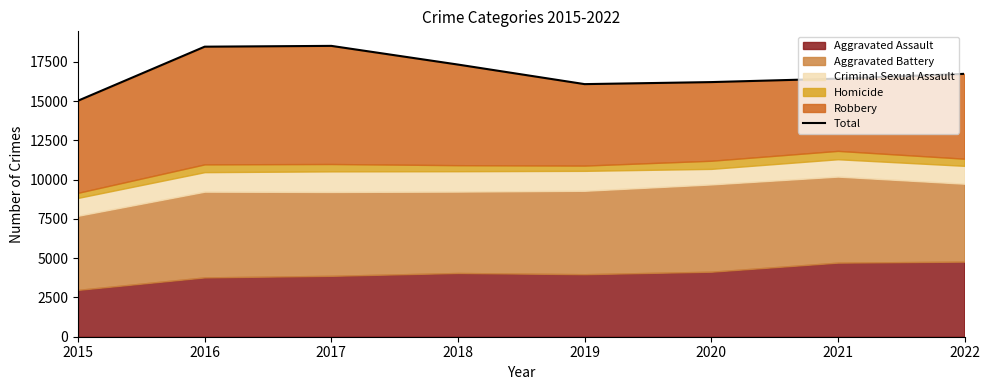

At which label is the value closest to 16780?

2022